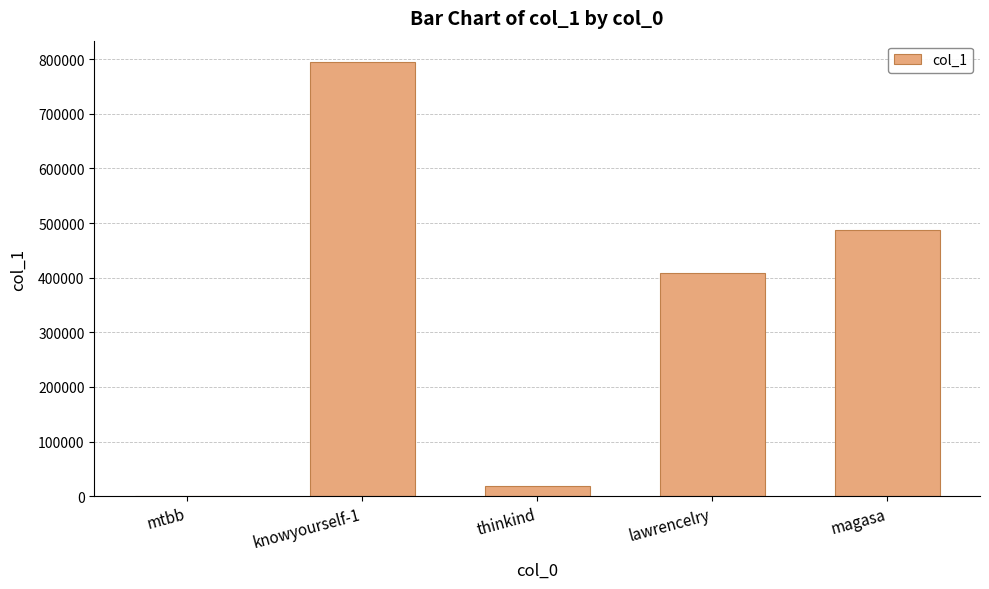

The chart shows a value of 408376 at lawrencelry. True or false?

True